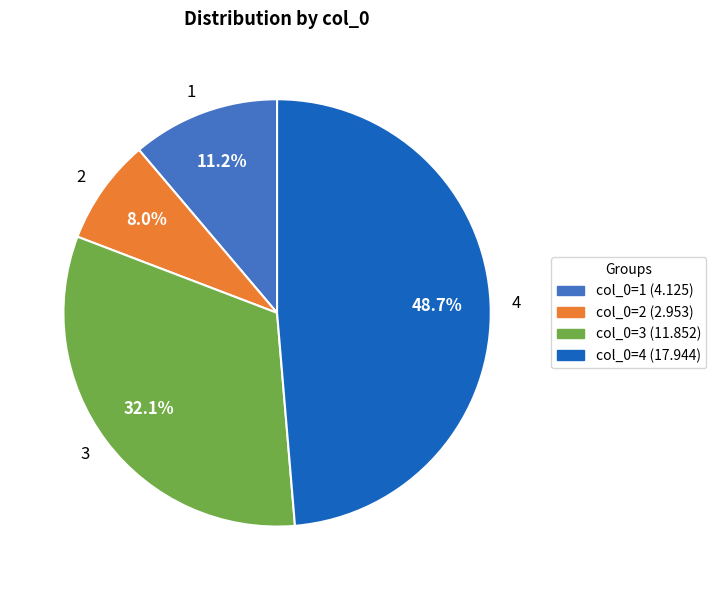

Which category has the smallest portion of the pie?

2